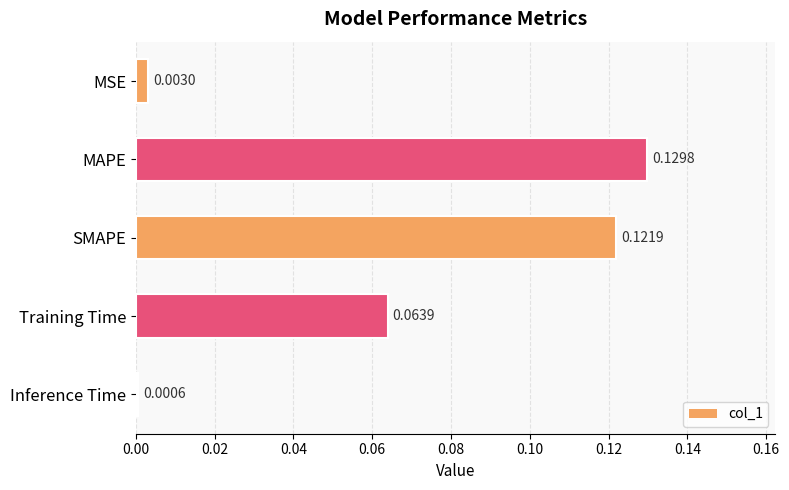

What is the label of the 2nd bar from the top?

MAPE